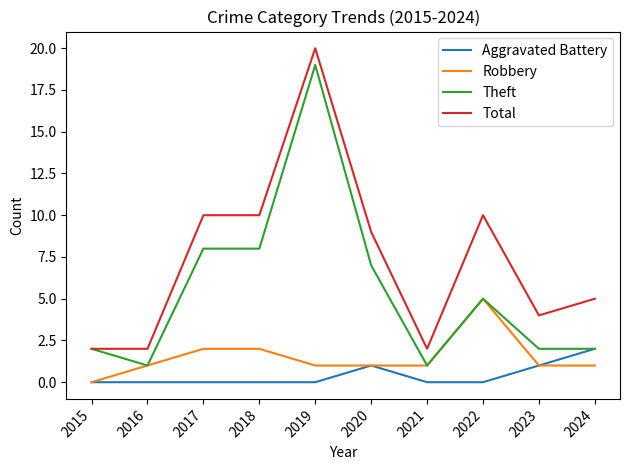

How many distinct data groups are displayed?

4